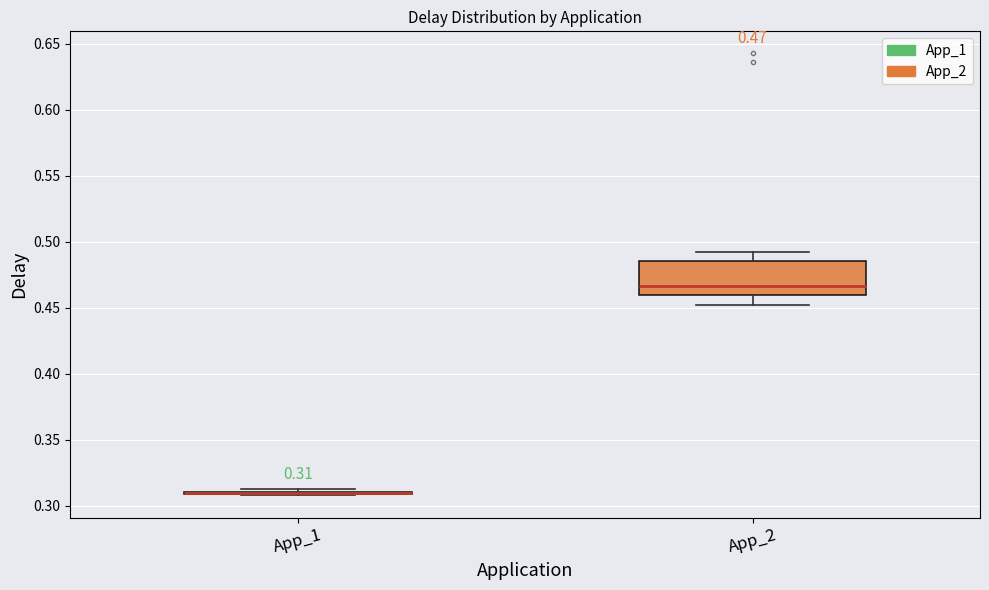

Which box is the tallest, from its lower edge to its upper edge?

App_2